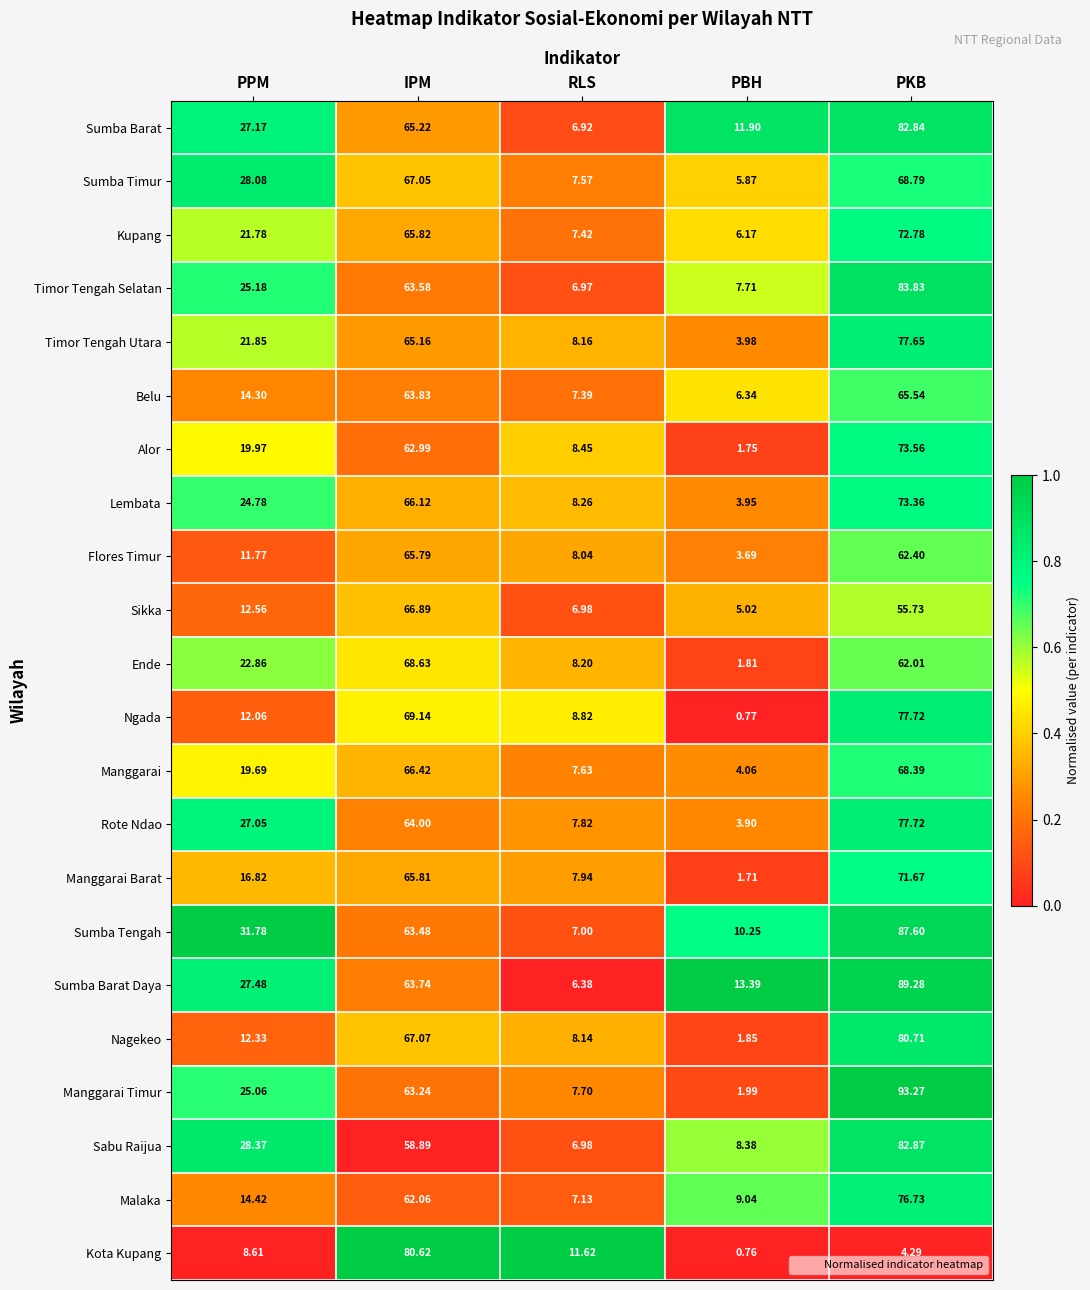

Count the number of data series in this chart.

22